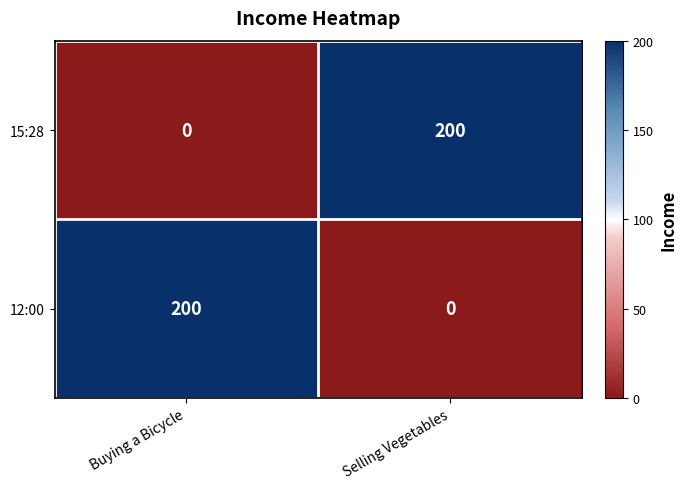

The 15:28 series shows 72 at Selling Vegetables. True or false?

False